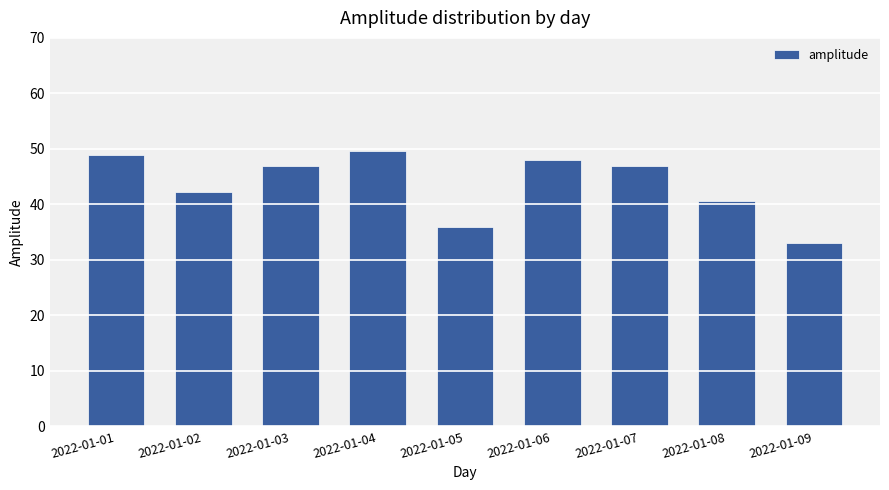

What is the minimum value shown in the chart?

33.0